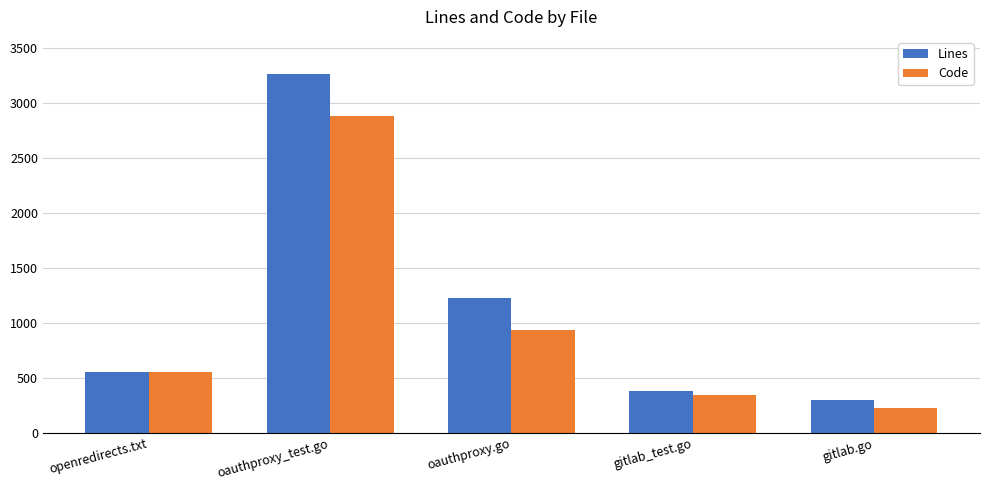

Rank the series by their maximum value, from highest to lowest.

Lines, Code